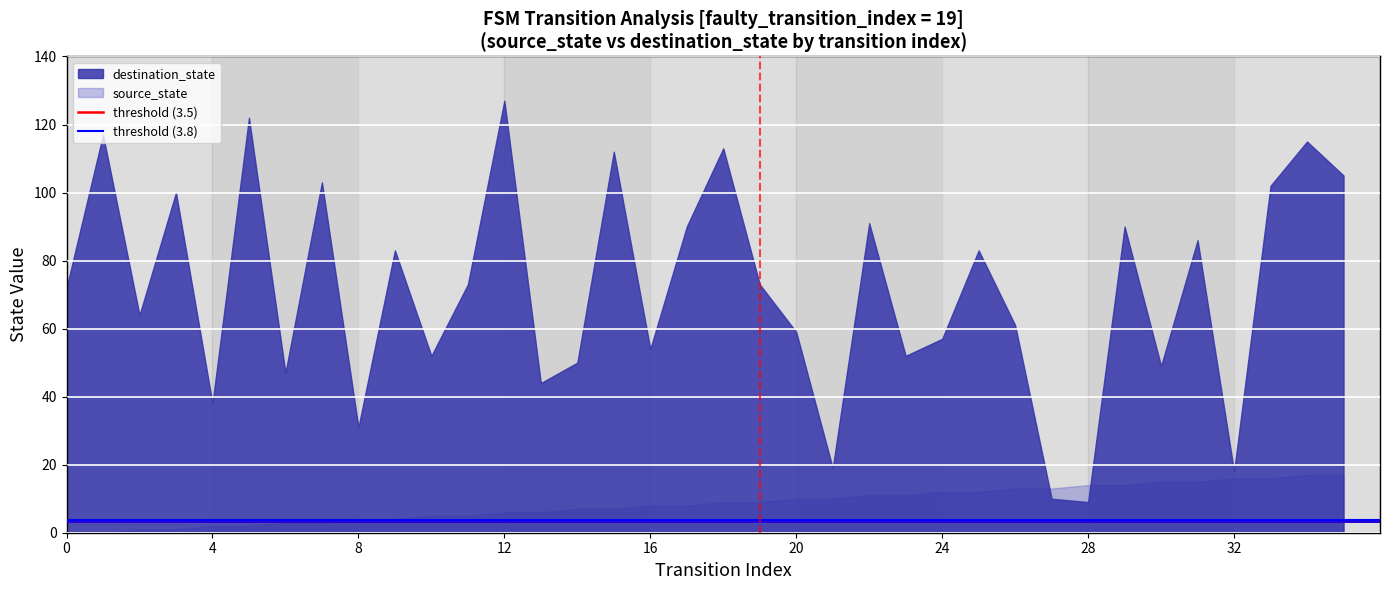

Which series has the largest total across all categories?

destination_state